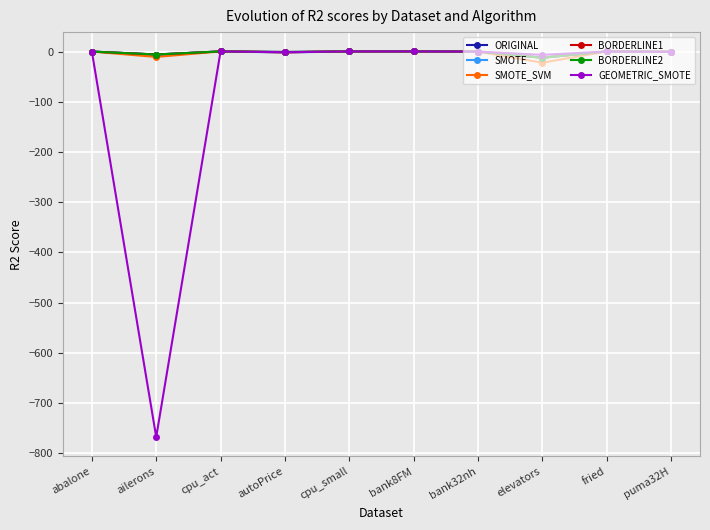

True or false: GEOMETRIC_SMOTE has a value of -767.9 at ailerons.

True